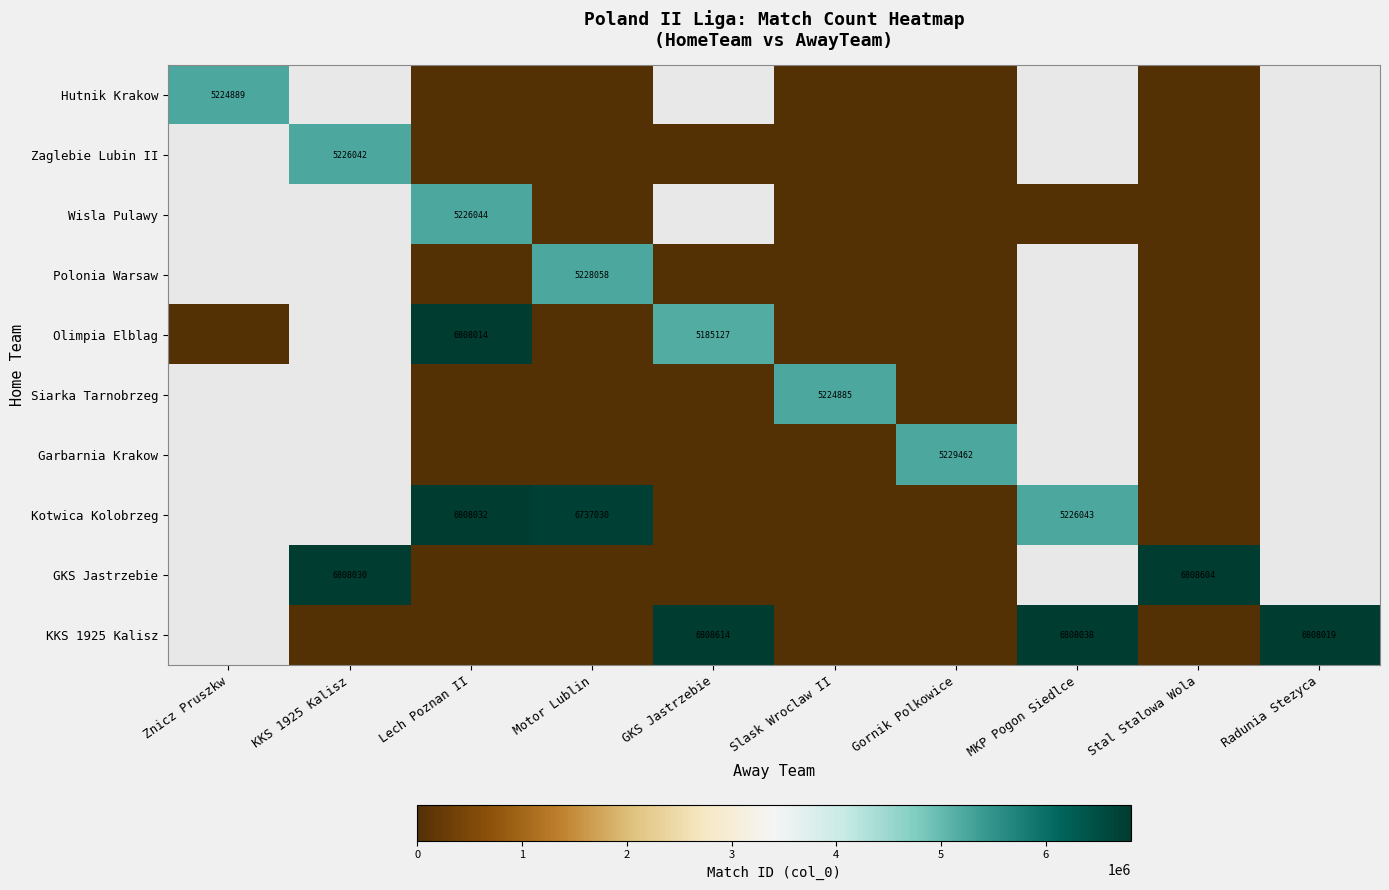

What is the total value across all series at Gornik Polkowice?

5229462.0